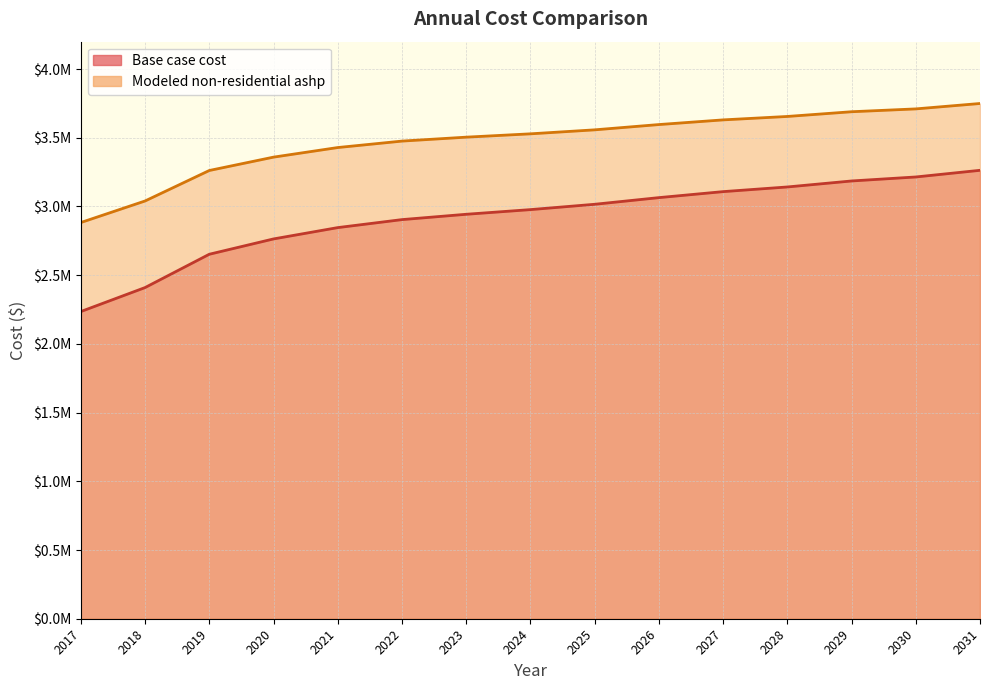

The Base case cost series shows 2976906.9 at 2024. True or false?

True